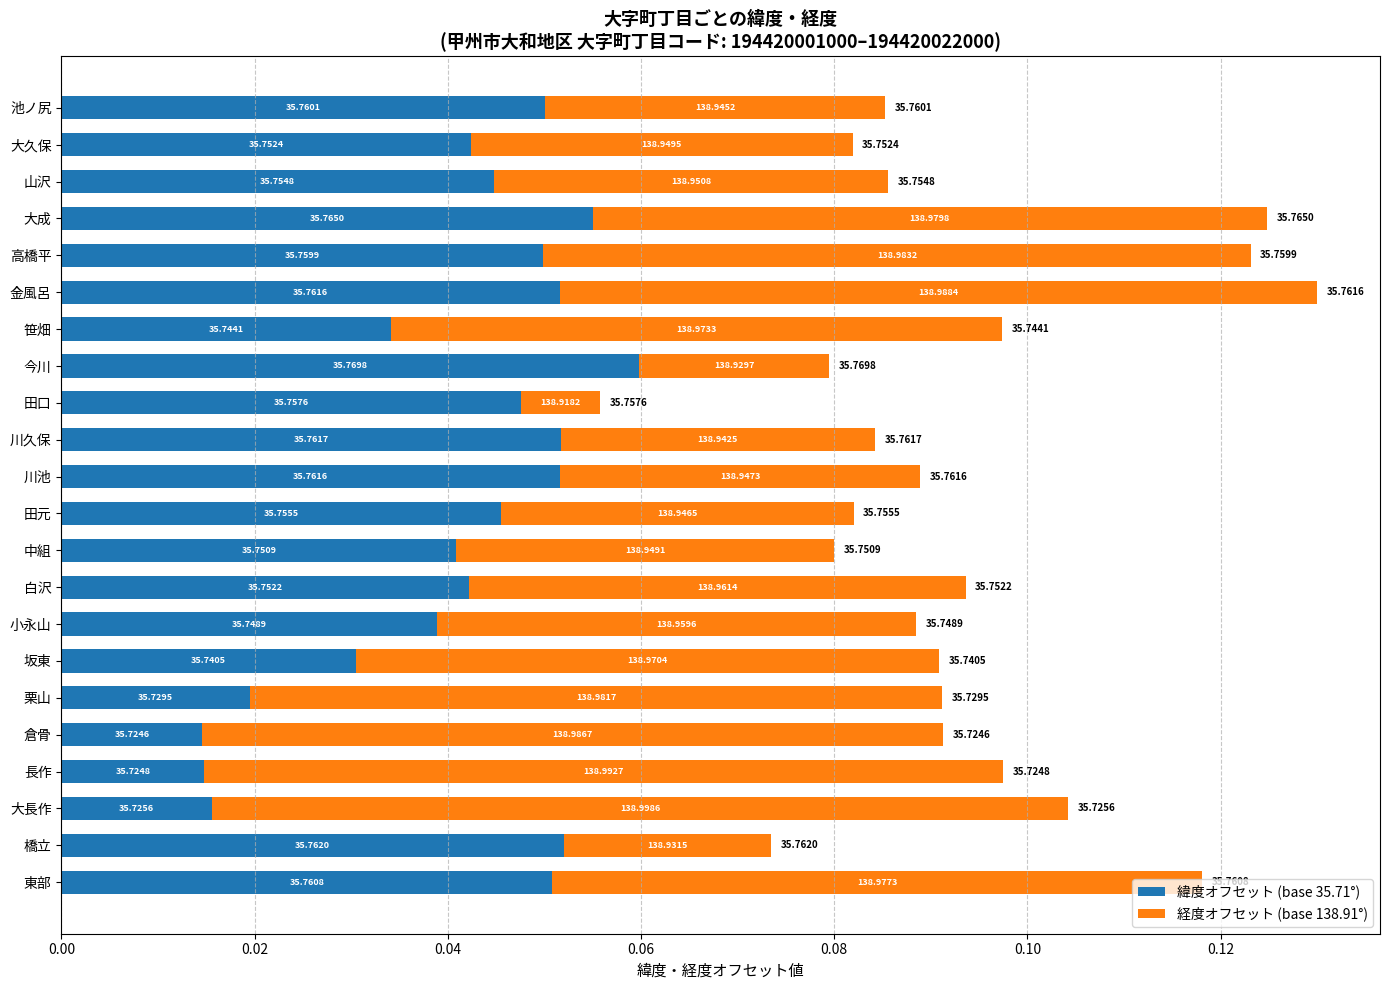

What are all the series names shown in the legend?

緯度オフセット (base 35.71°), 経度オフセット (base 138.91°)